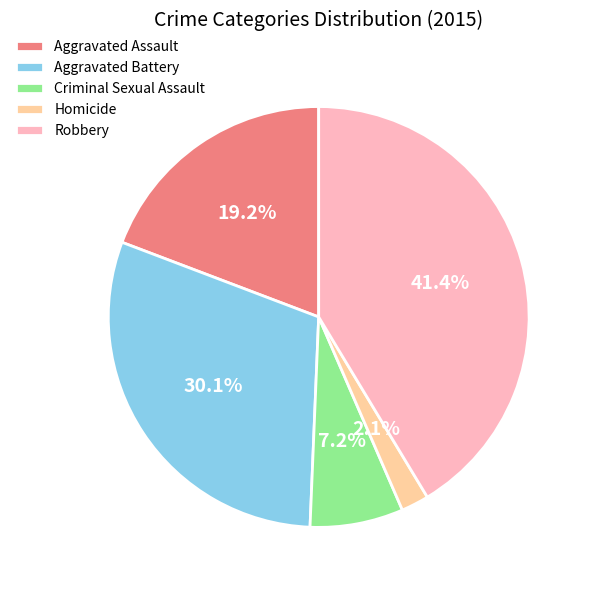

Which has a higher value, Robbery or Aggravated Battery?

Robbery